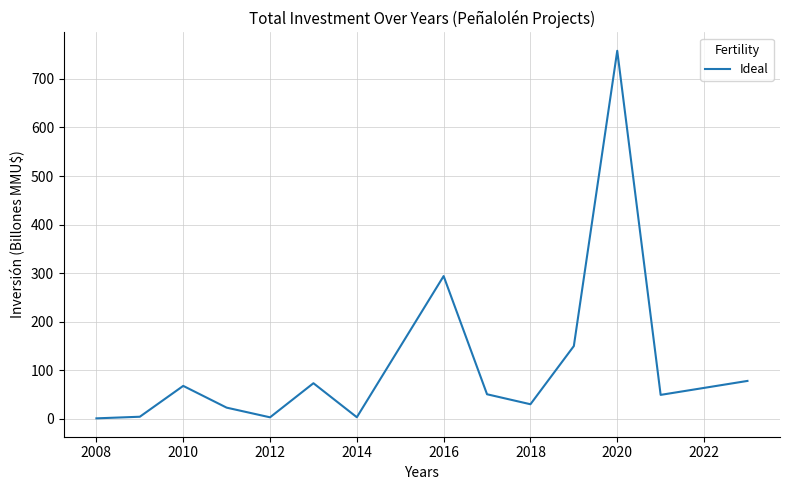

What is the difference between the maximum and minimum values?

756.5